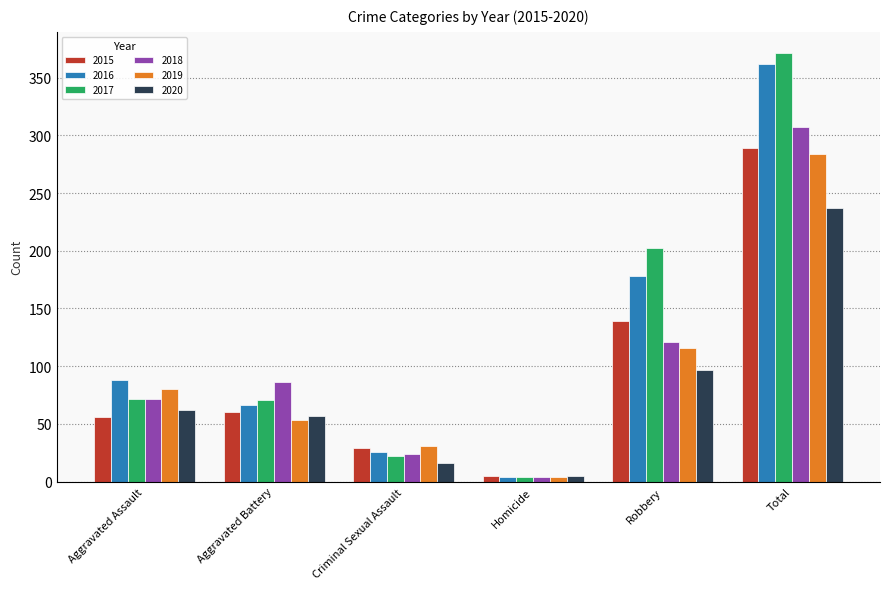

How many groups of bars are there?

6